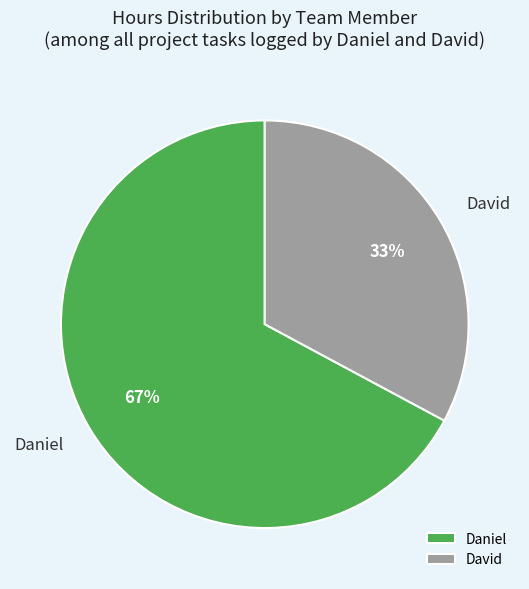

How many segments does this pie chart have?

2